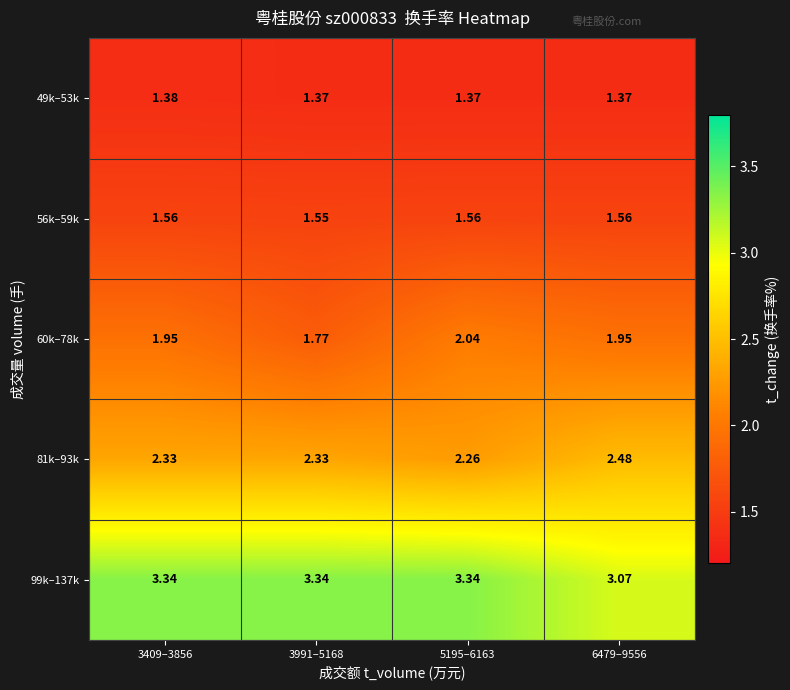

Is the value of 49k–53k at 3409–3856 greater than the value of 56k–59k at 5195–6163?

No